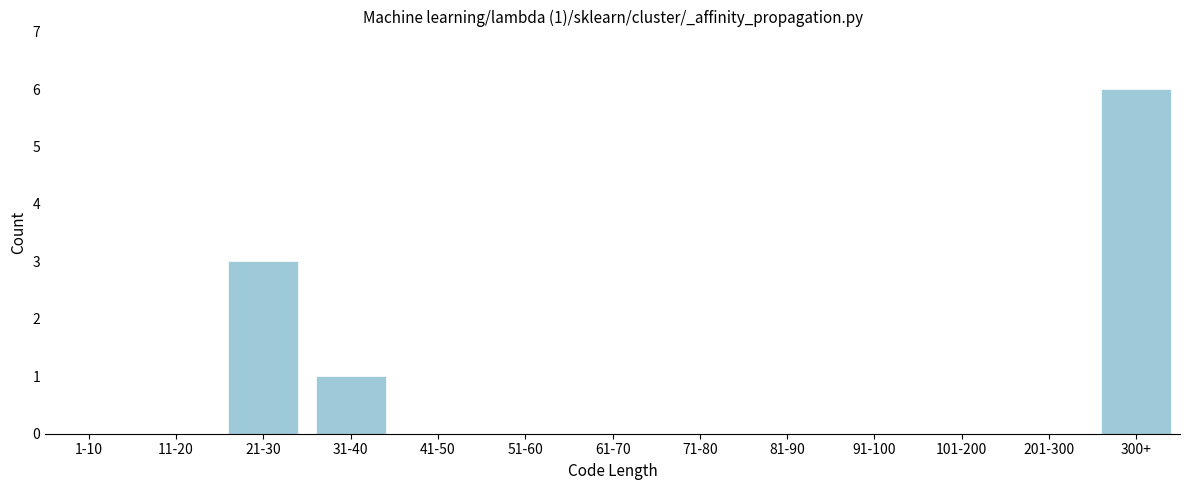

Reading right to left, transcribe all the data shown in this chart.

300+=6	201-300=0	101-200=0	91-100=0	81-90=0	71-80=0	61-70=0	51-60=0	41-50=0	31-40=1	21-30=3	11-20=0	1-10=0